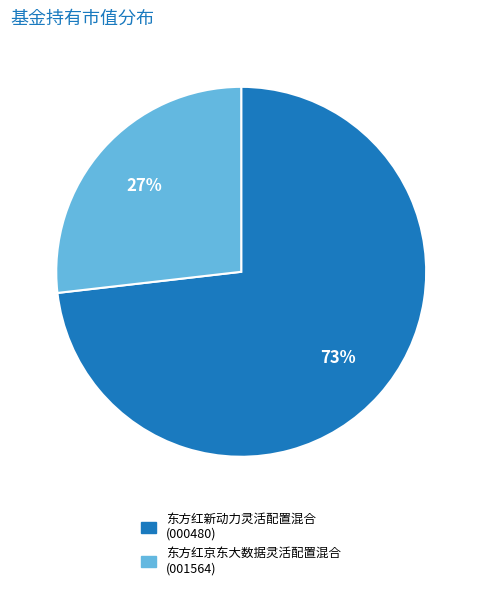

Rank the categories by value from lowest to highest.

东方红京东大数据灵活配置混合, 东方红新动力灵活配置混合